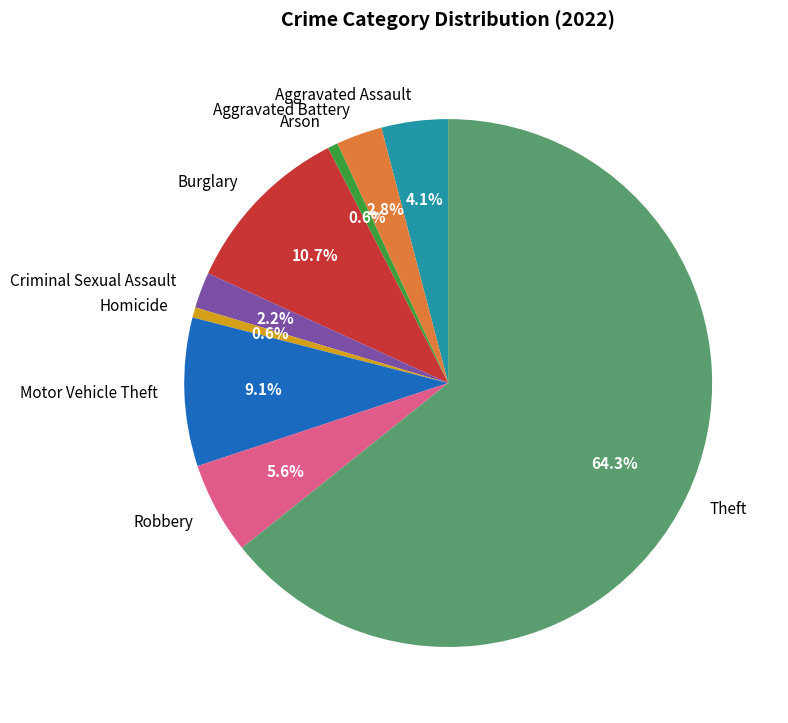

To the nearest percent, what percentage of the pie is Theft?

64%